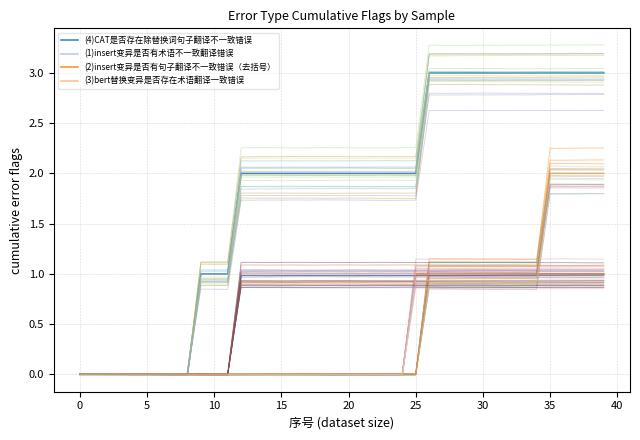

Does the chart display data point markers on the line(s)?

No